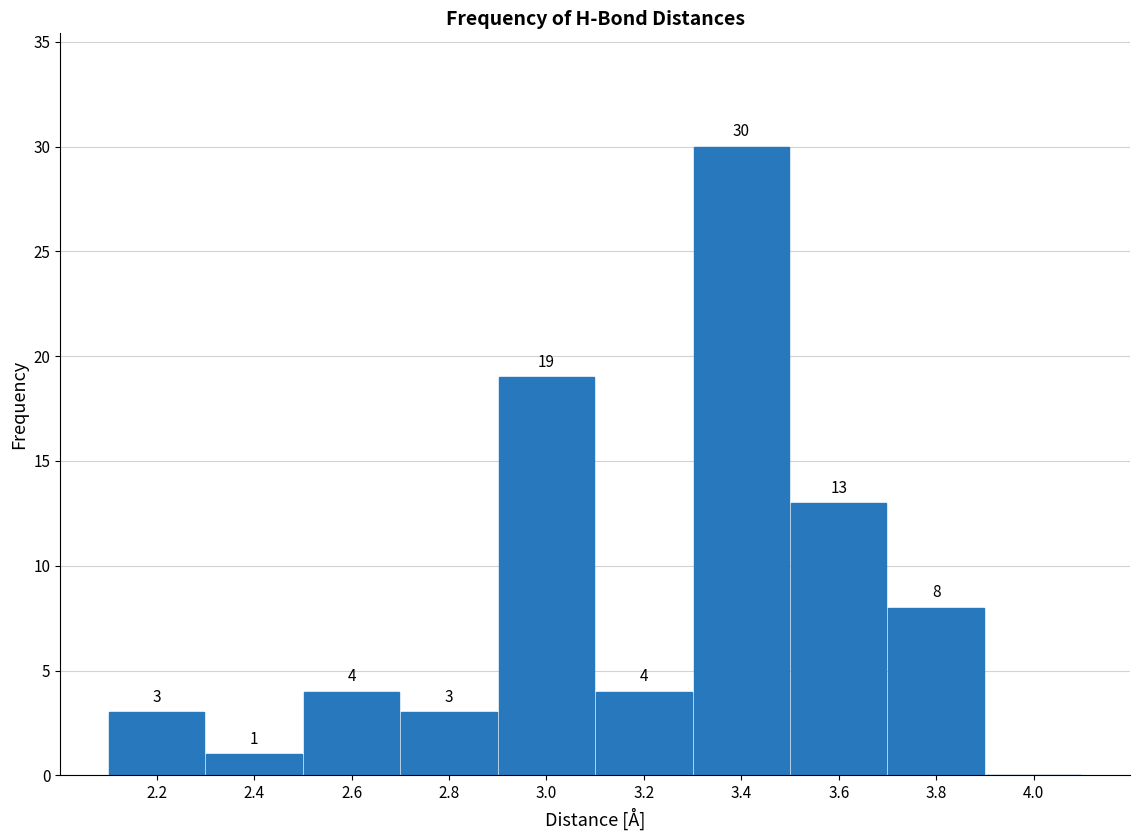

Over which range of the x-axis is the bar tallest?

3.3 to 3.5